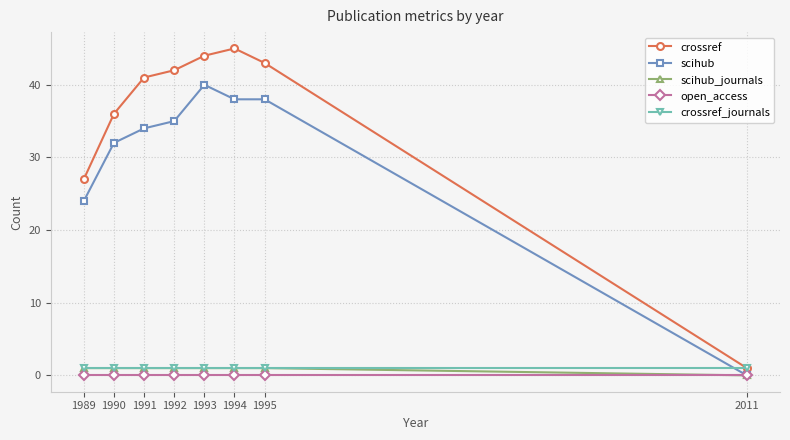

The value of scihub at 1995 is 64. True or false?

False